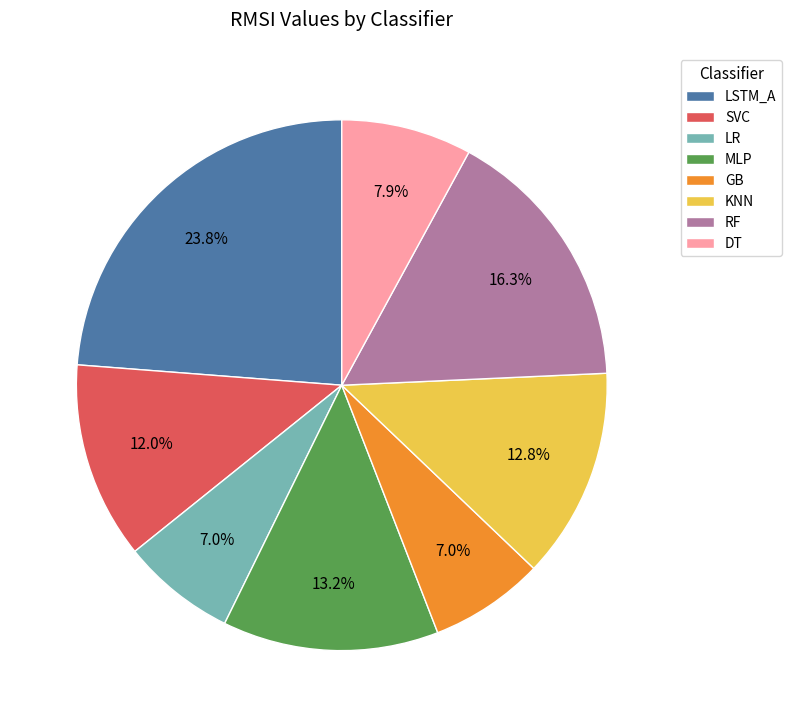

Is the sum of LR and DT greater than half?

No